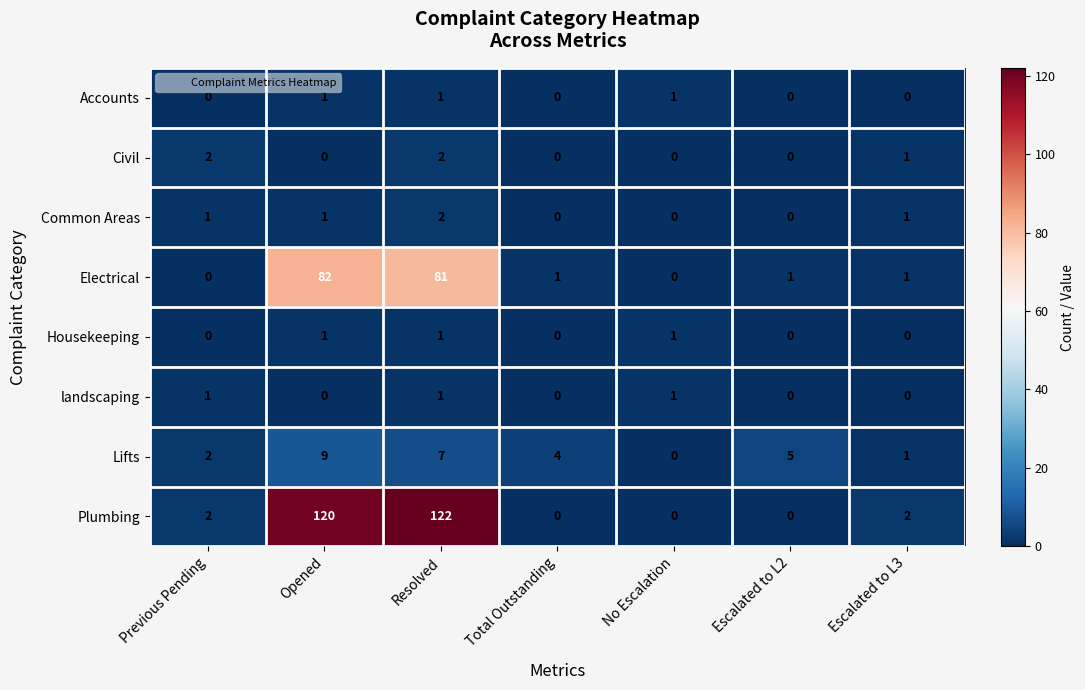

True or false: Electrical has a value of 139 at Opened.

False